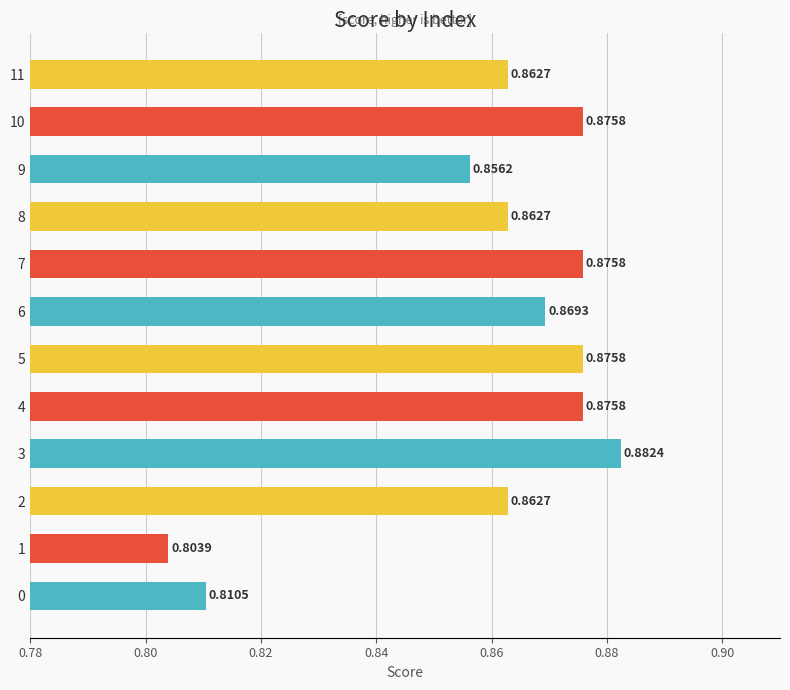

What is the sum of the values at 5 and 0?

1.7